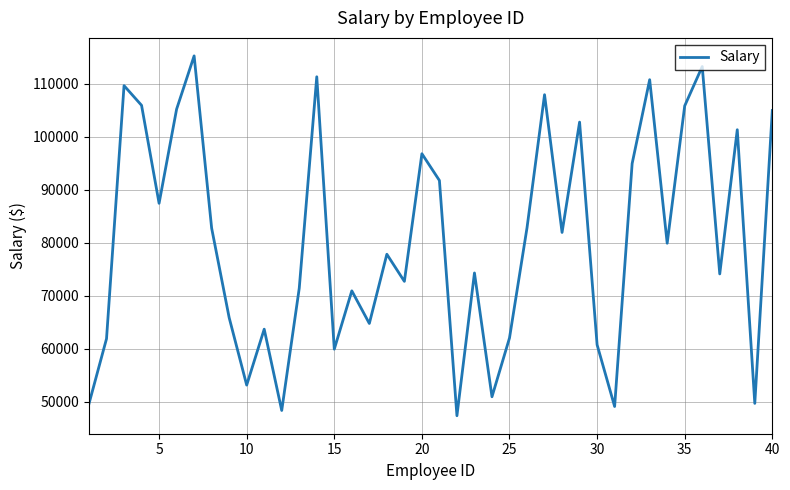

What is the maximum value shown in the chart?

115302